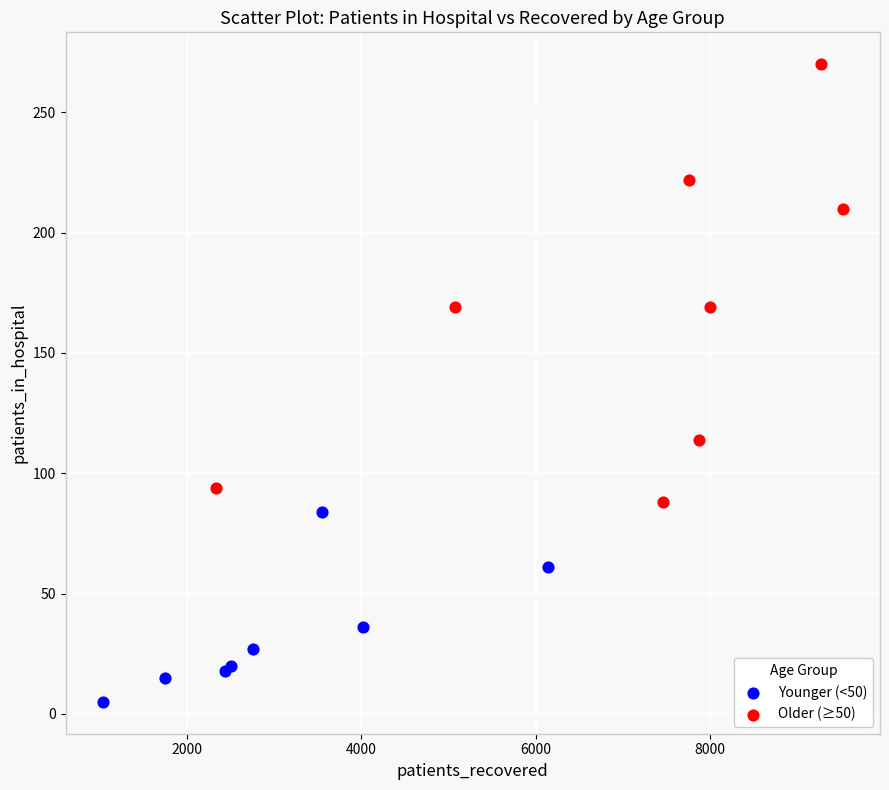

Which series contains the lowest Y value?

Younger (<50)